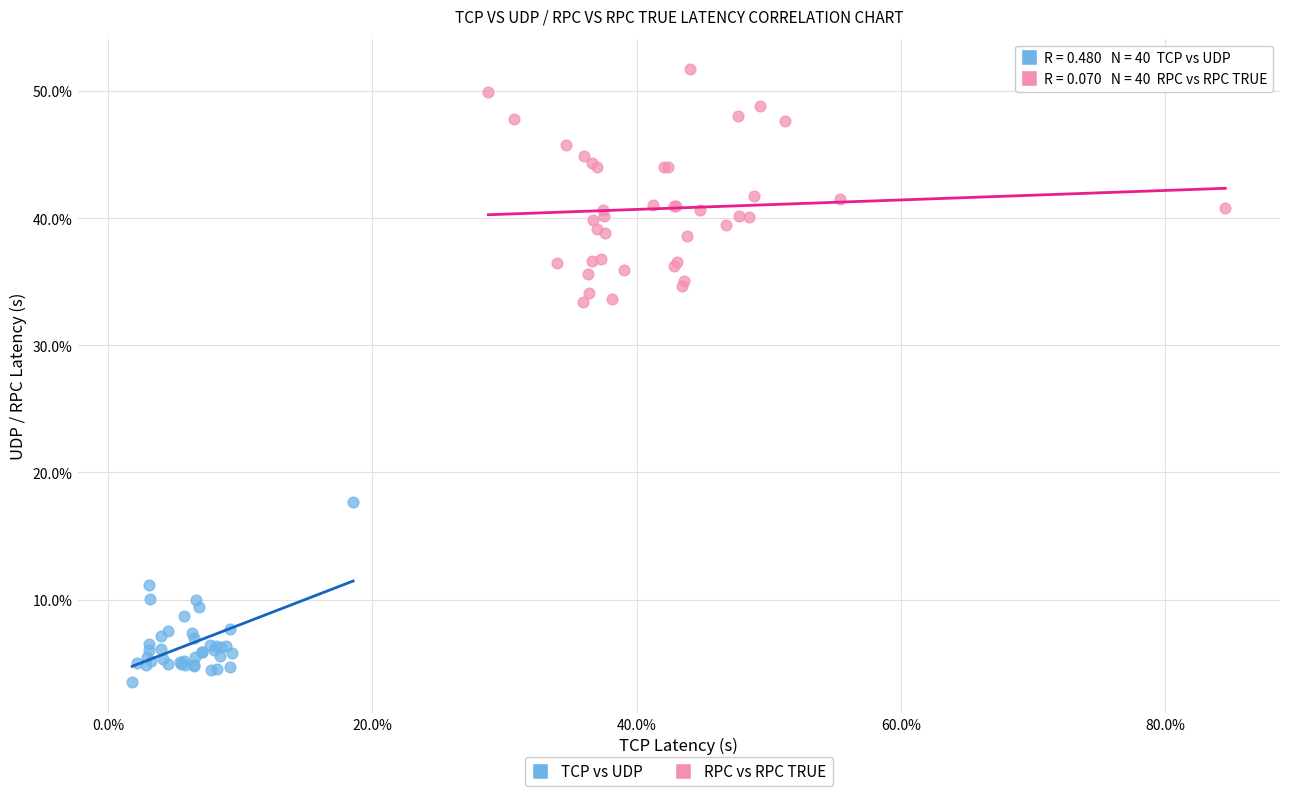

Which series reaches the maximum Y coordinate?

RPC vs RPC TRUE